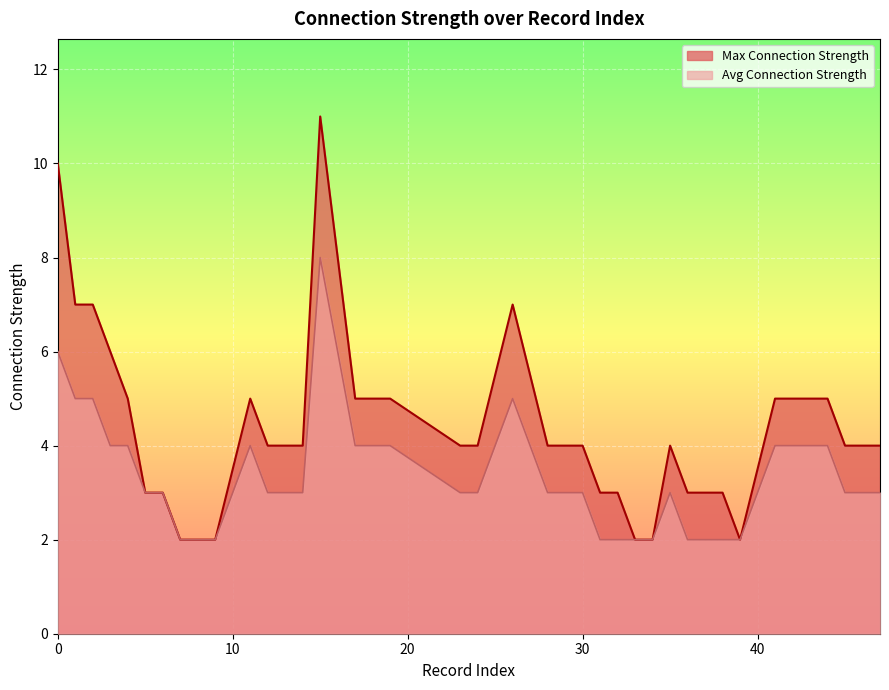

At which label does Max Connection Strength reach its minimum?

7